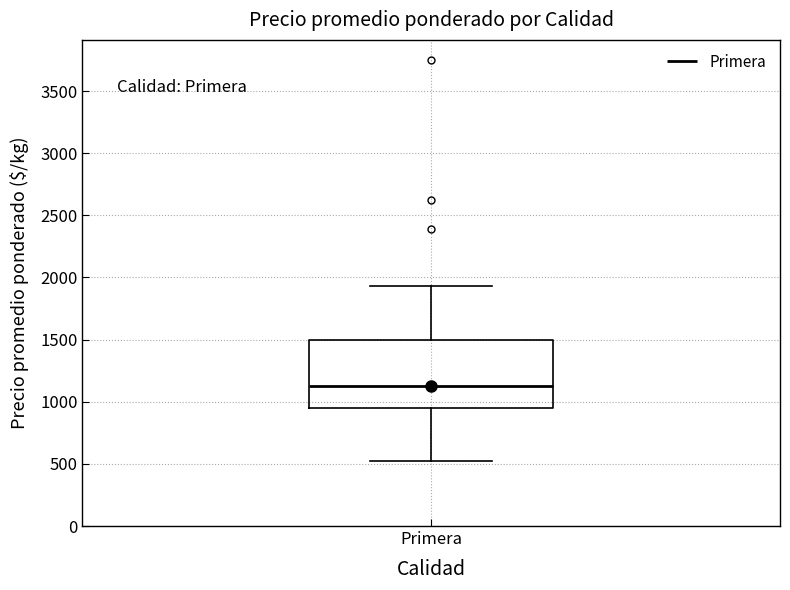

Read this box plot against the y-axis: the position of the median line, the range covered by the box, and the ends of both whiskers. The values are not printed on the chart, so give them approximately, as read against the axis.

median 1150, box 950 to 1500, whiskers 550 to 1950